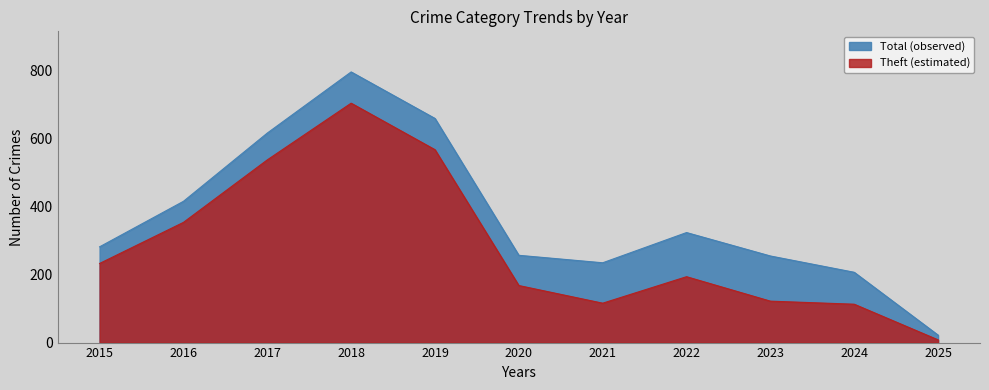

Is the value of Aggravated Assault at 2017 greater than the value of Total at 2019?

No